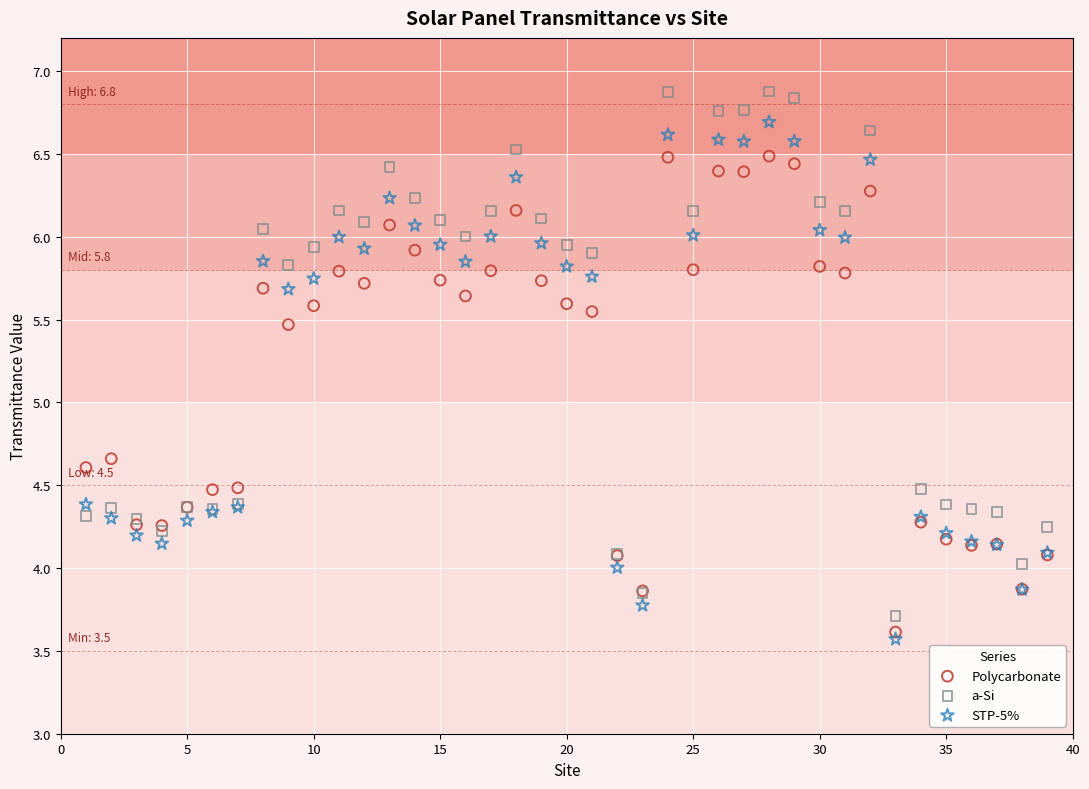

What are all the series names shown in the legend?

Polycarbonate, a-Si, STP-5%